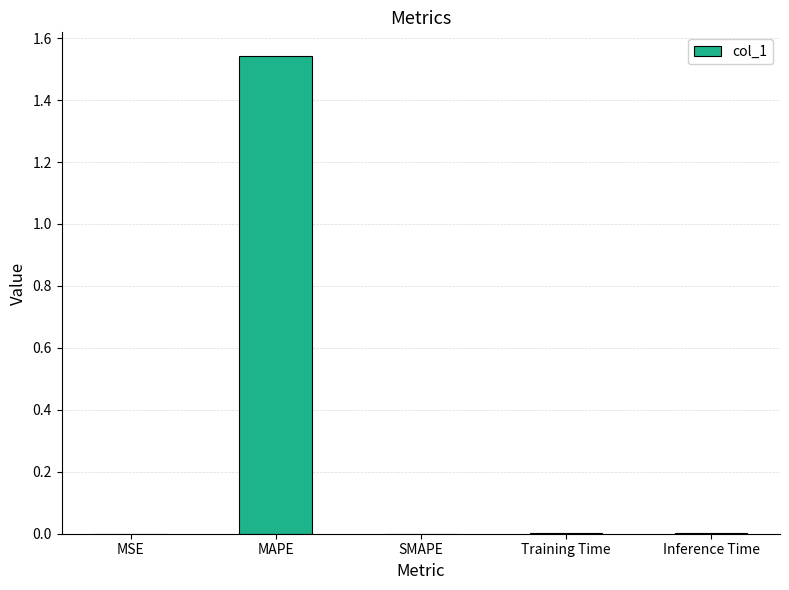

The chart shows a value of -0.5 at SMAPE. True or false?

False